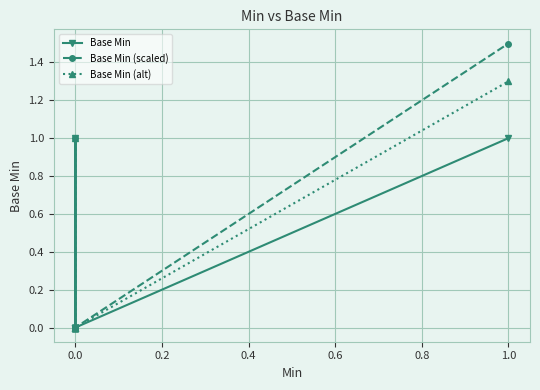

True or false: Base Min and Base Min (scaled) intersect in this chart.

False